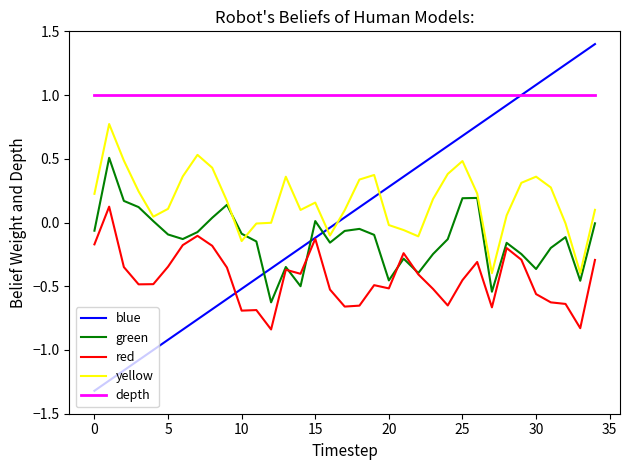

How many distinct data groups are displayed?

5